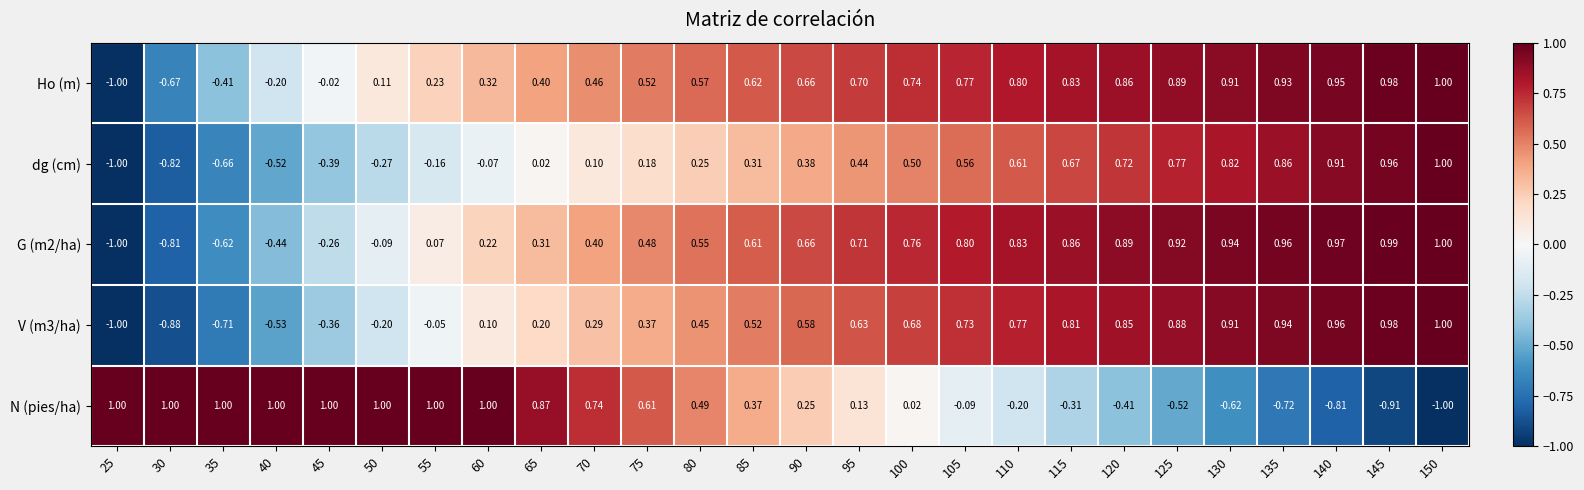

Is the value of Ho (m) at 145 greater than the value of N (pies/ha) at 55?

No